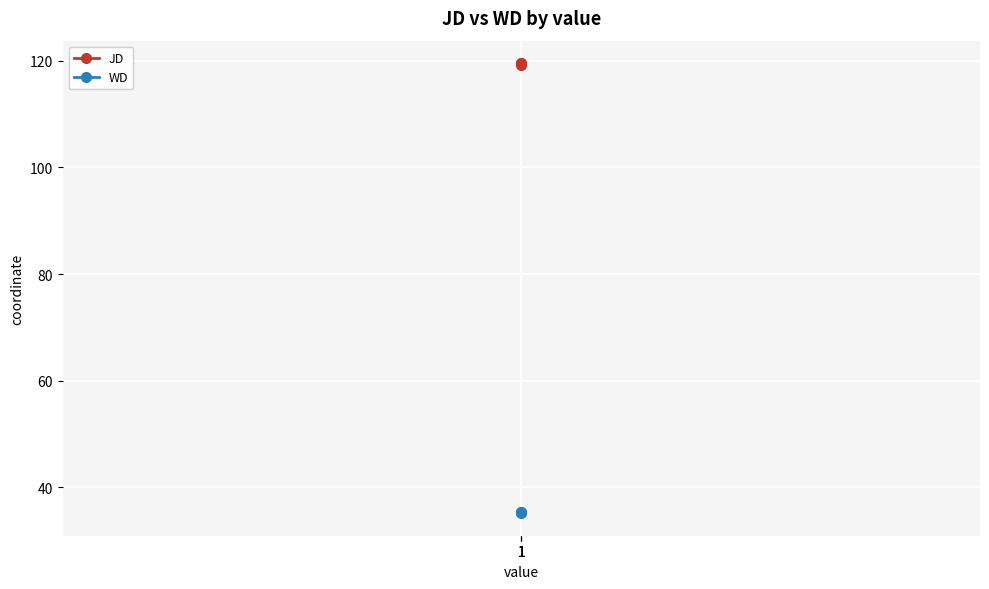

What are all the series names shown in the legend?

JD, WD